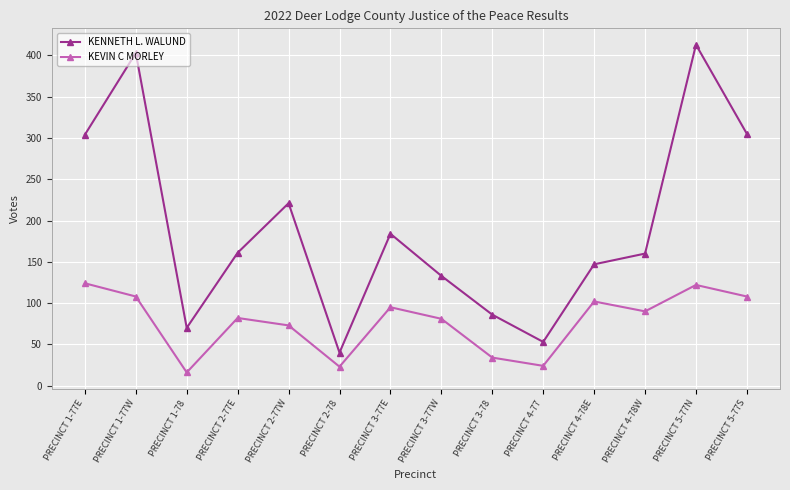

At which label is KEVIN C MORLEY closest to 70?

PRECINCT 2-77W